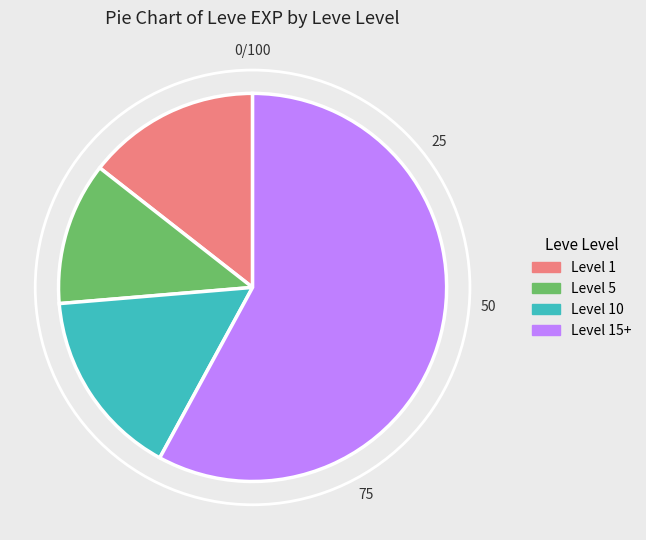

Rank the categories by value from highest to lowest.

Level 15+, Level 10, Level 1, Level 5